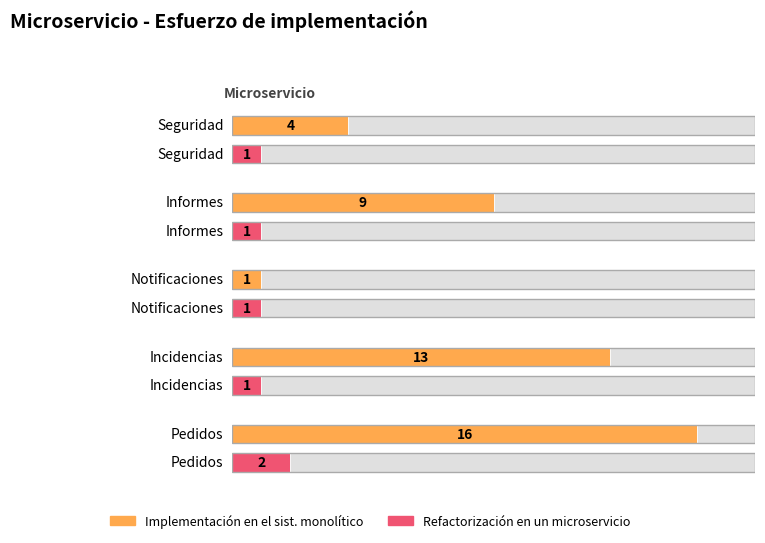

Read the Implementación en el sist. monolítico value at Notificaciones.

1